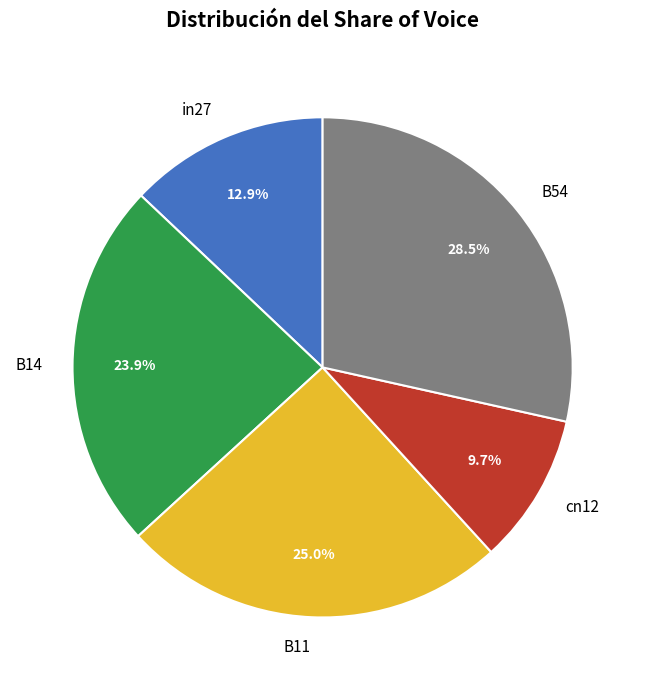

What percentage is the in27 slice, to the nearest percent?

13%